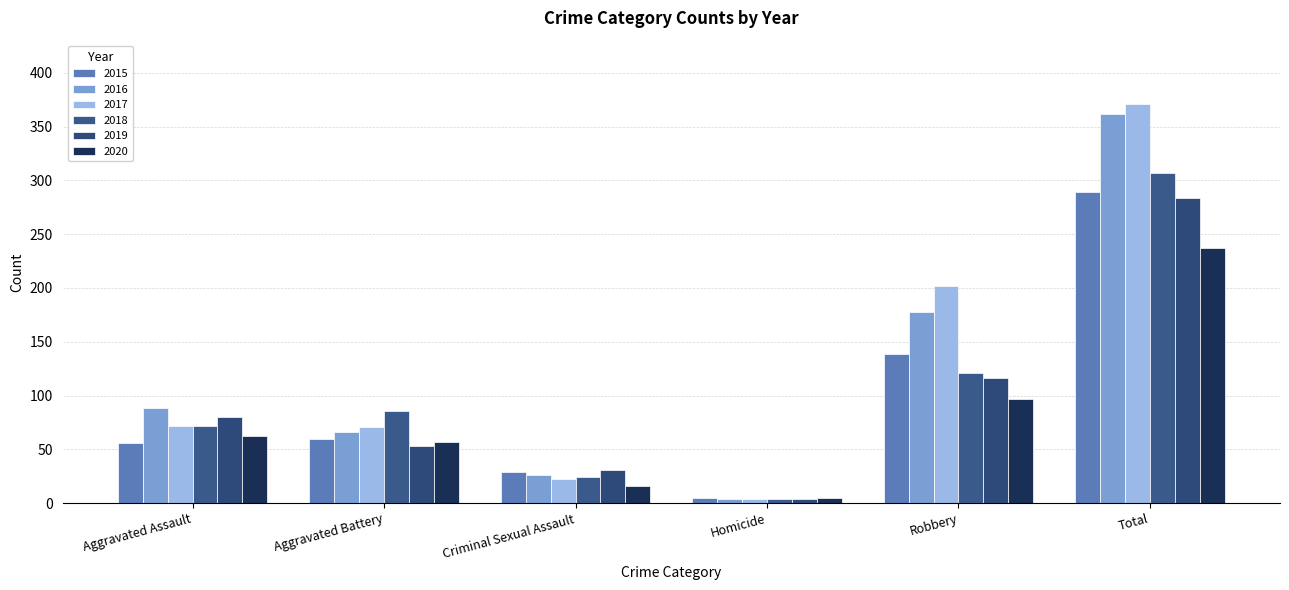

How many bars are there in total?

36